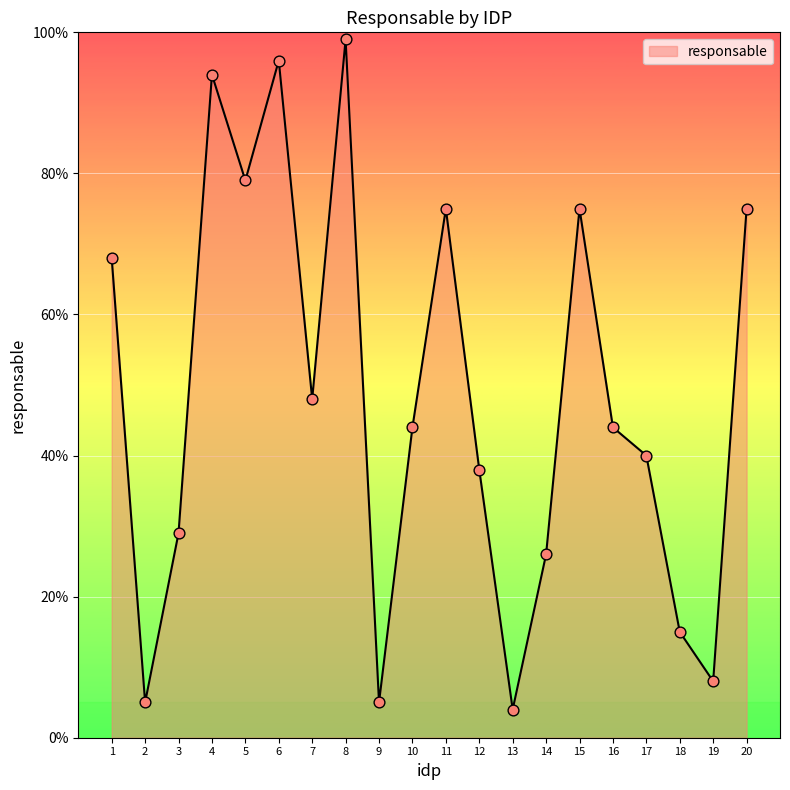

What is the change in value from 5 to 14?

-53